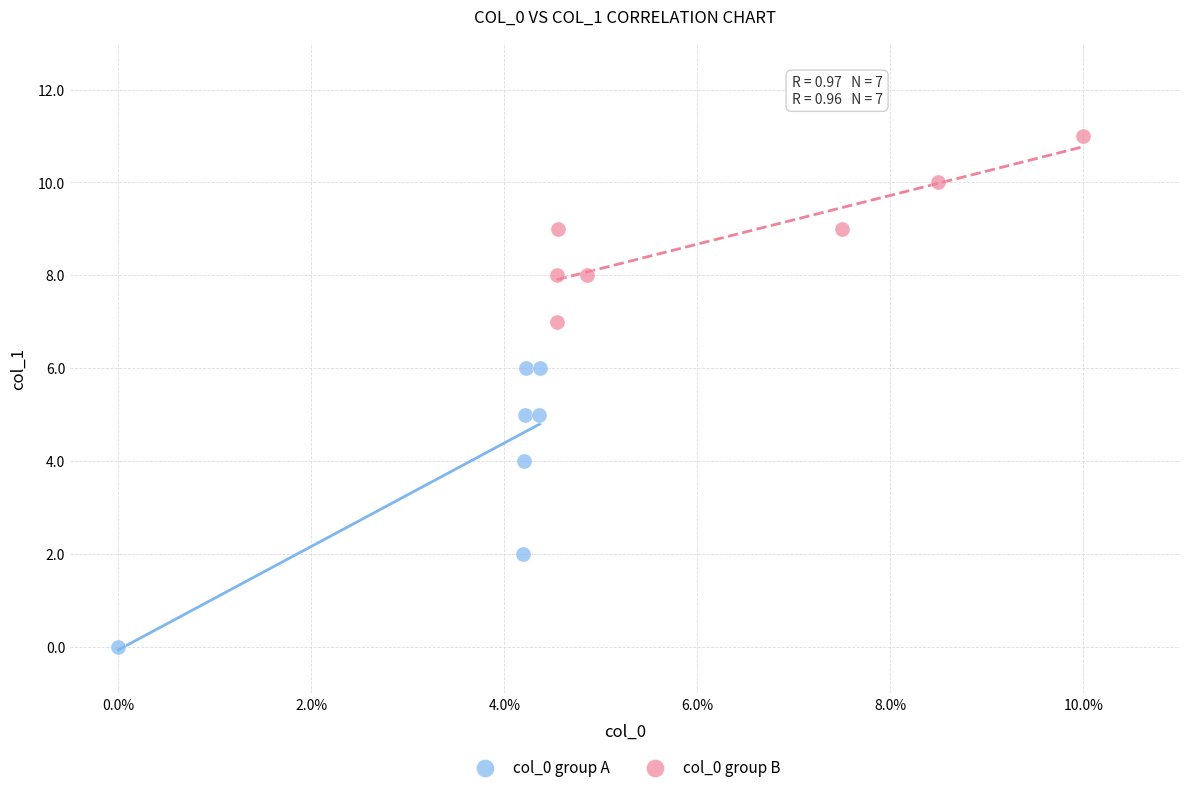

Which series has the widest spread of Y values?

col_0 group A